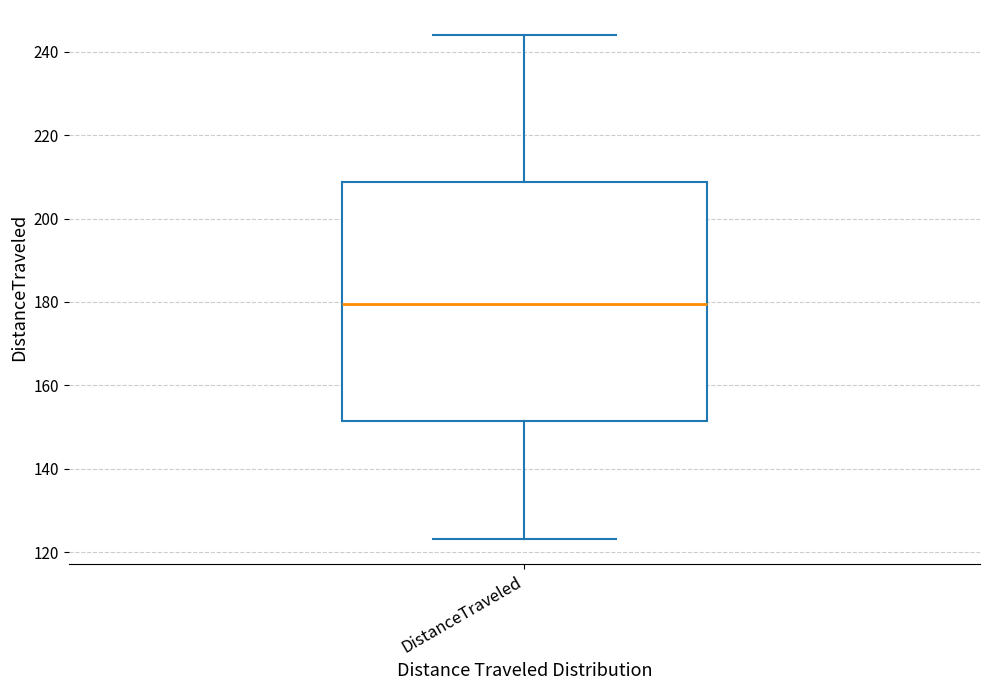

Read this box plot against the y-axis: the position of the median line, the range covered by the box, and the ends of both whiskers. The values are not printed on the chart, so give them approximately, as read against the axis.

median 180, box 152 to 208, whiskers 124 to 244